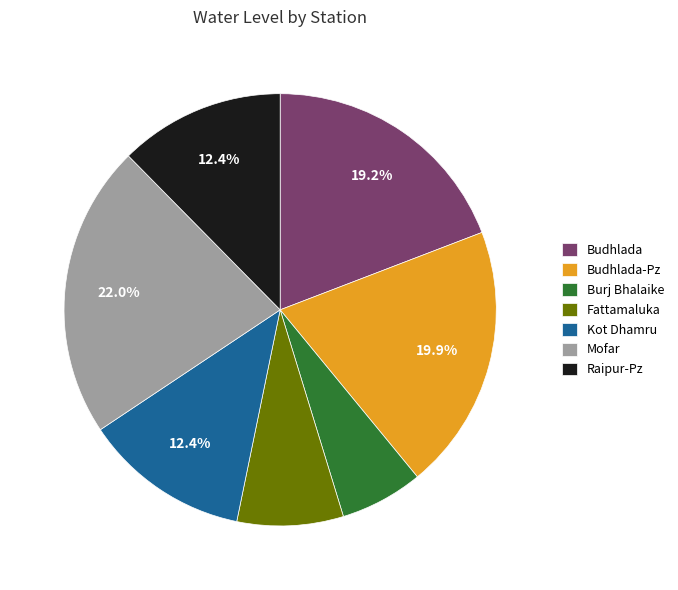

Between Budhlada-Pz and Kot Dhamru, which is larger?

Budhlada-Pz